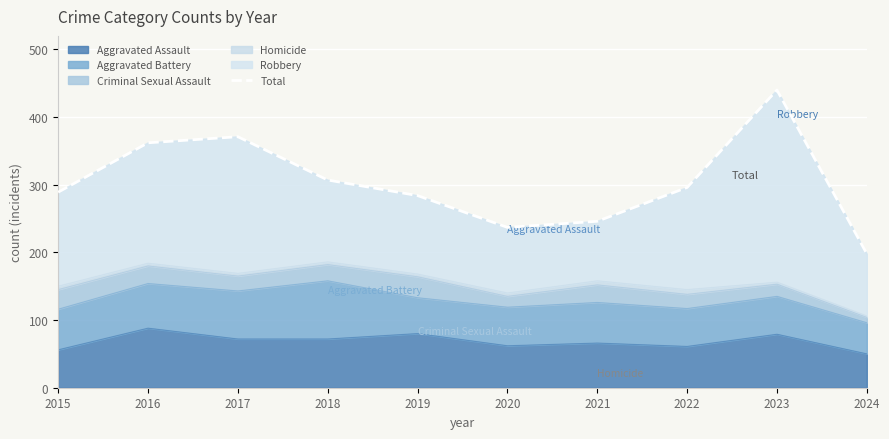

What is the value of the 2nd point from the left?

362